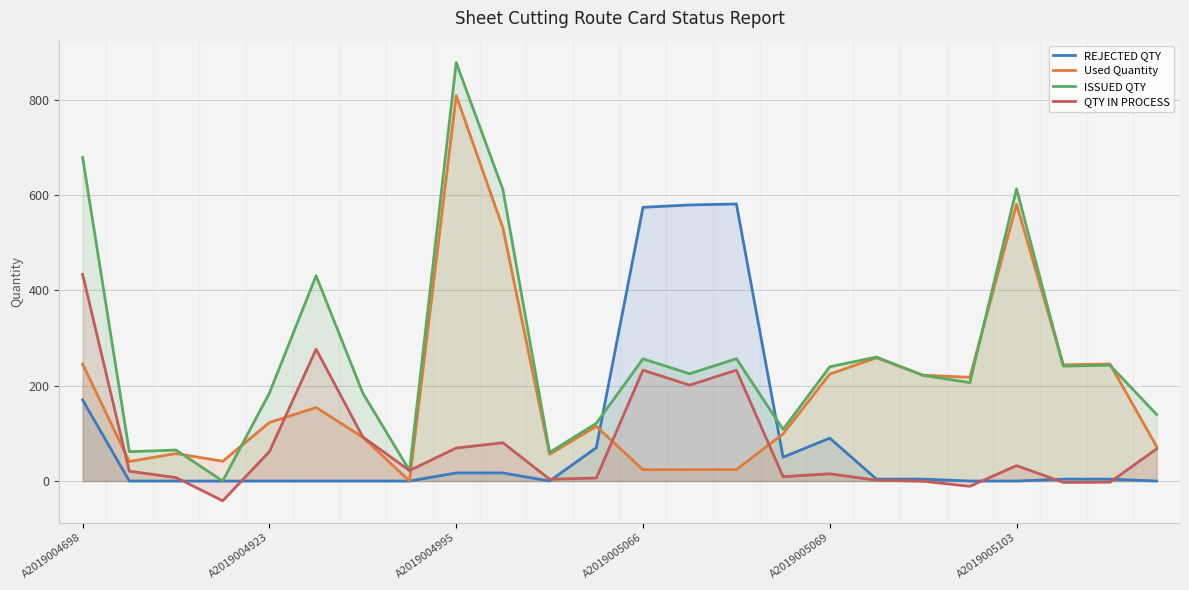

What is the total value across all series at A2019005103?

1225.4